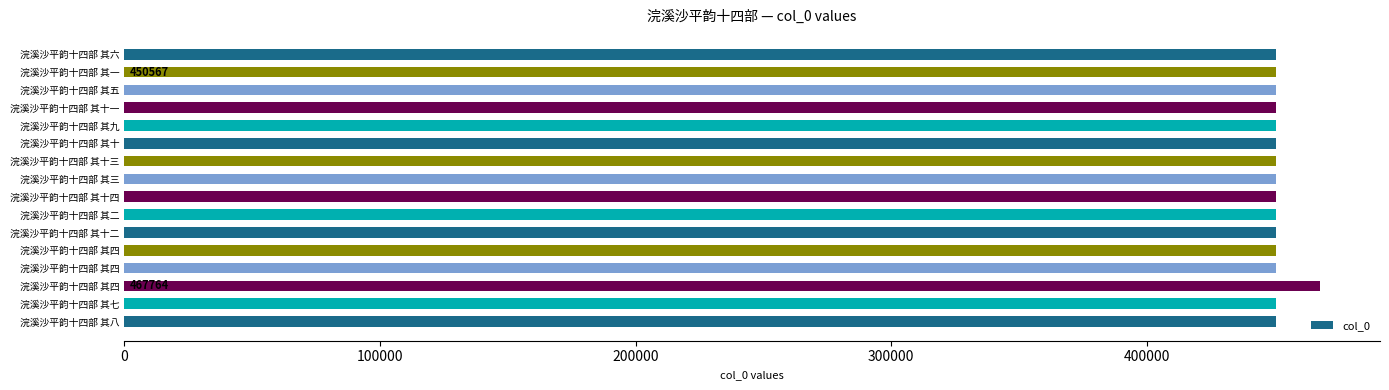

Does the chart contain any negative values?

No